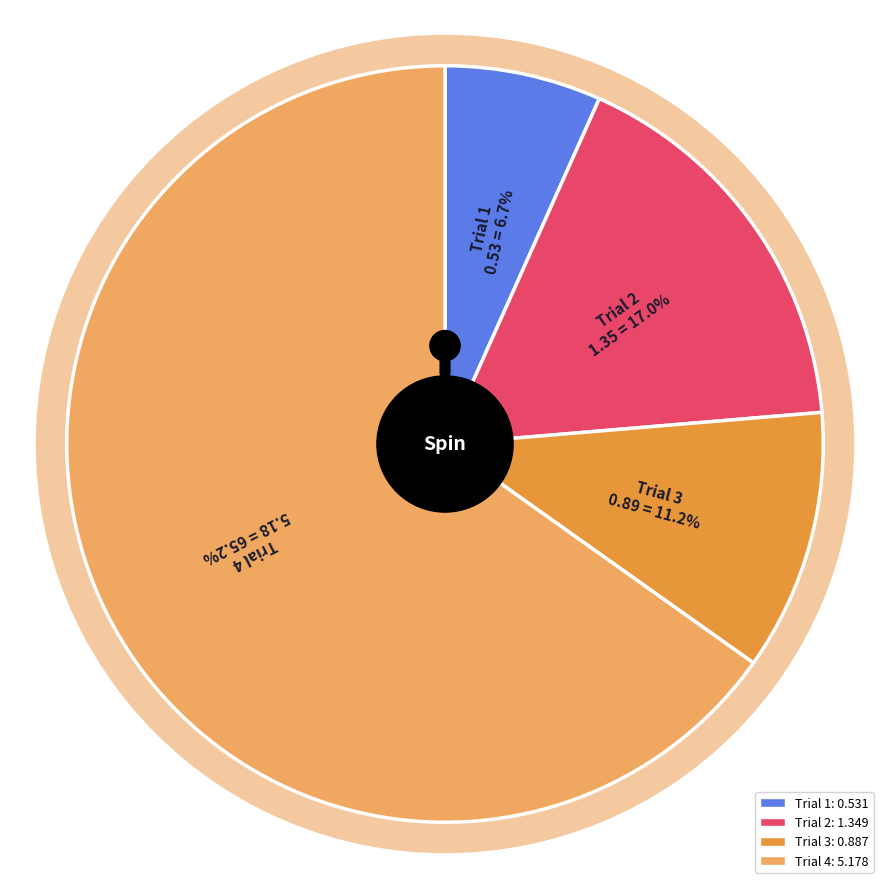

True or false: Trial 1 accounts for 7% of the total.

True